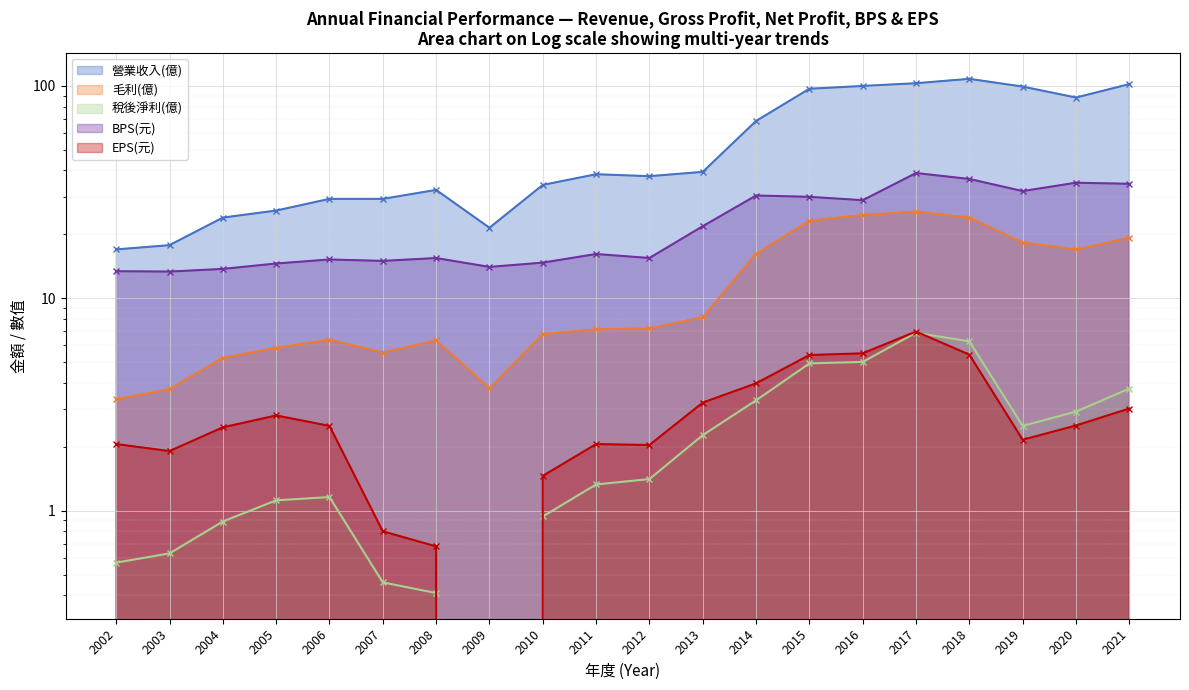

What is the smallest value displayed?

-0.5